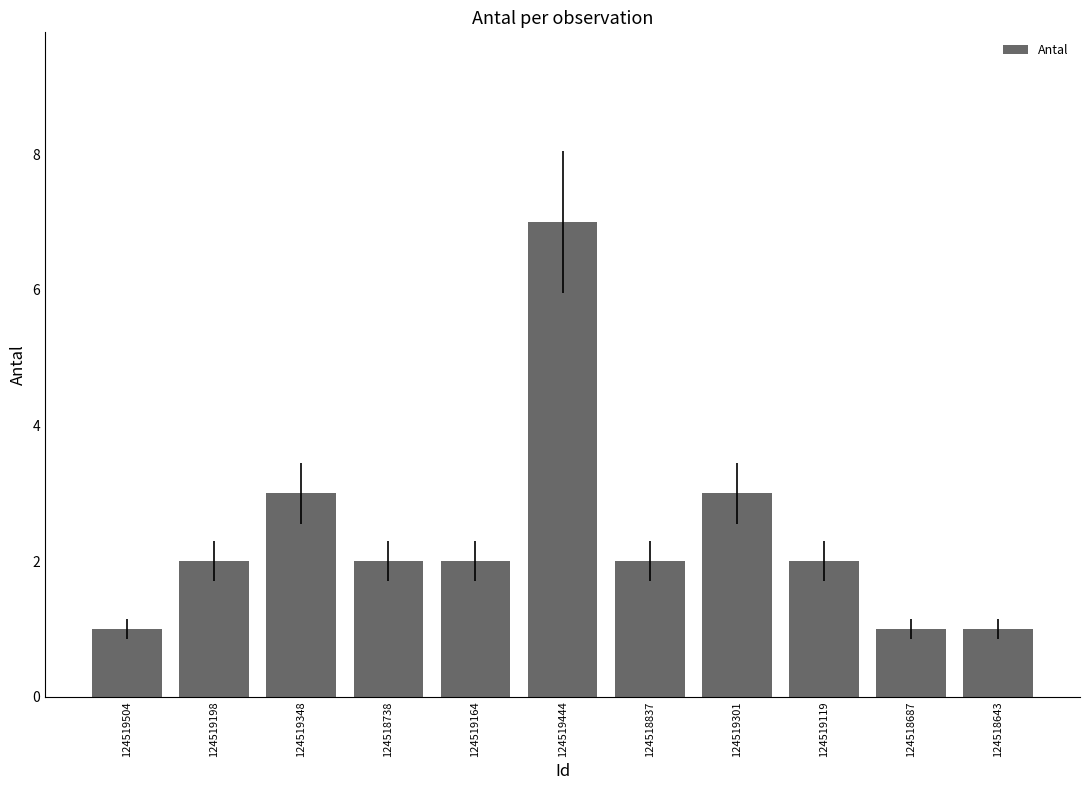

Reading right to left, what are all the values shown in this chart?

124518643=1	124518687=1	124519119=2	124519301=3	124518837=2	124519444=7	124519164=2	124518738=2	124519348=3	124519198=2	124519504=1